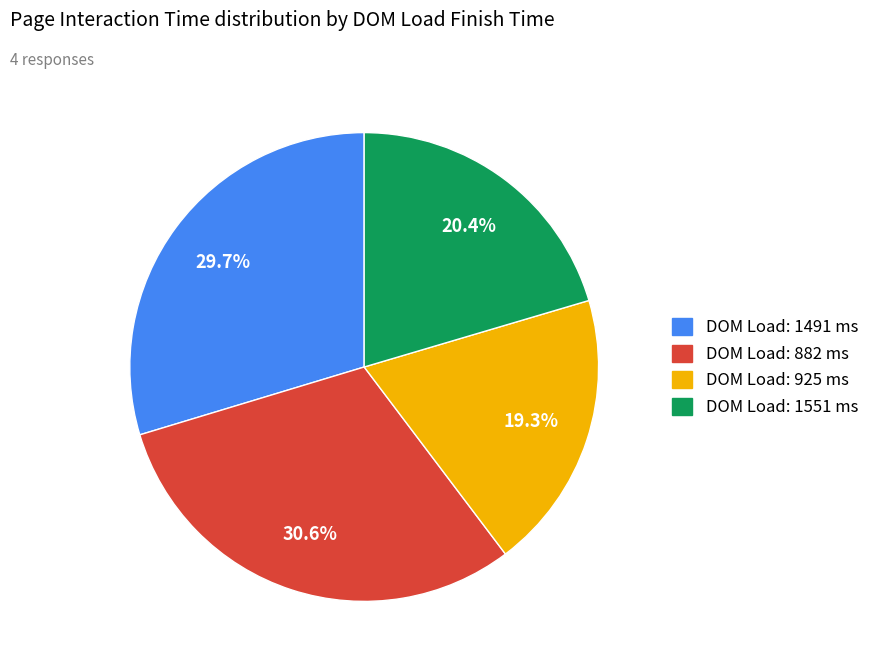

How many slices are in this pie chart?

4